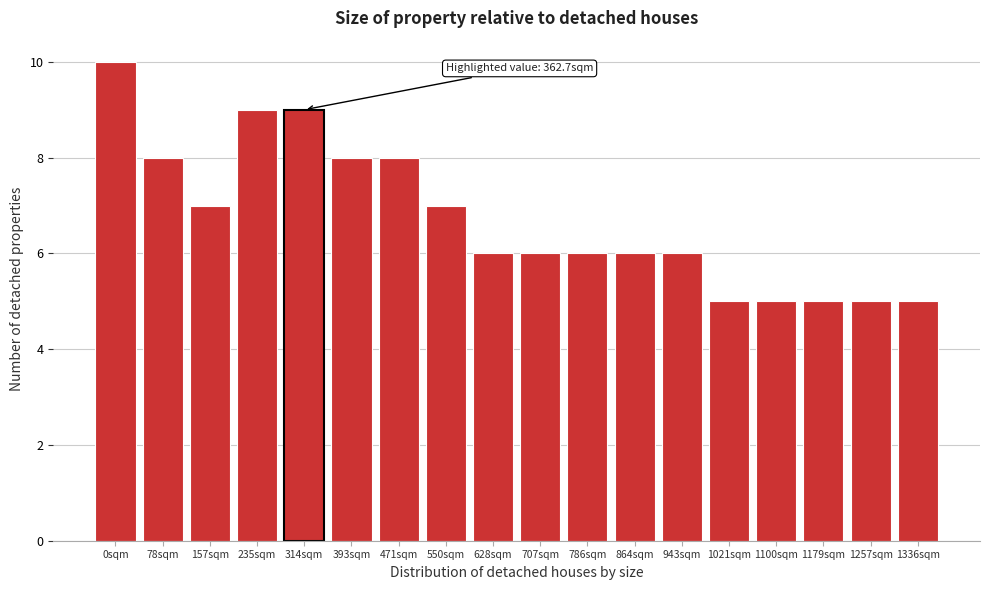

Reading right to left, list all the values displayed in this chart.

5	5	5	5	5	6	6	6	6	6	7	8	8	9	9	7	8	10